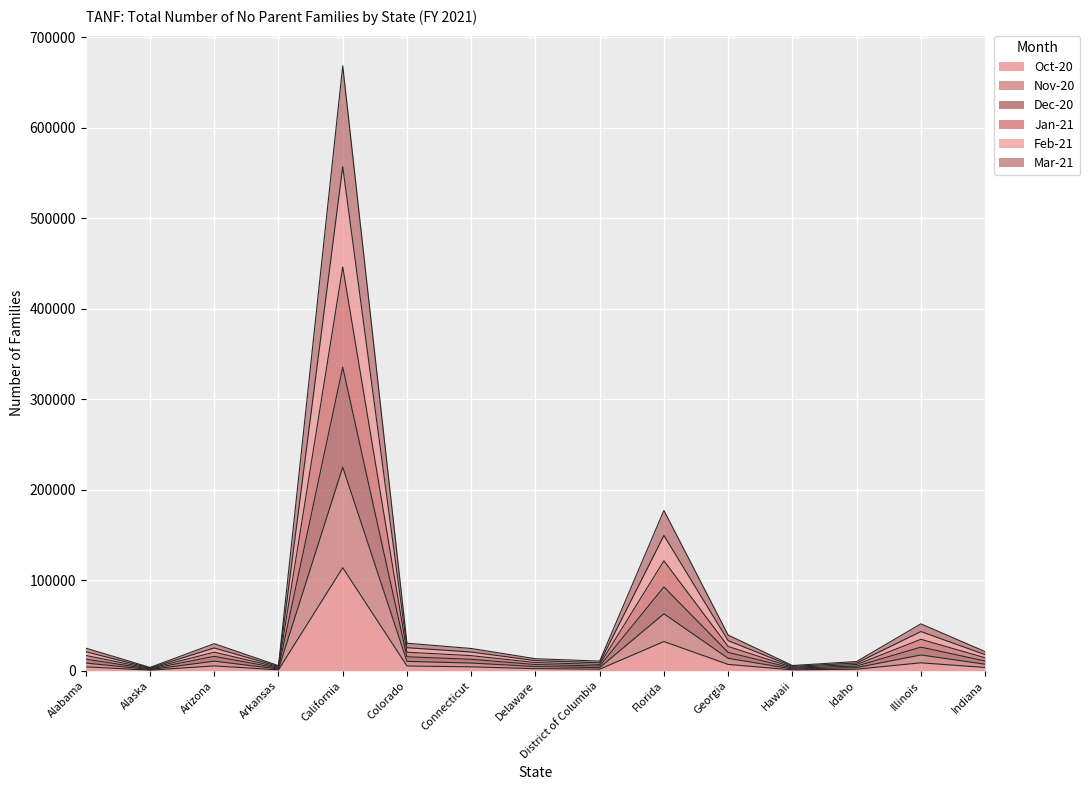

What are all the series names shown in the legend?

Oct-20, Nov-20, Dec-20, Jan-21, Feb-21, Mar-21